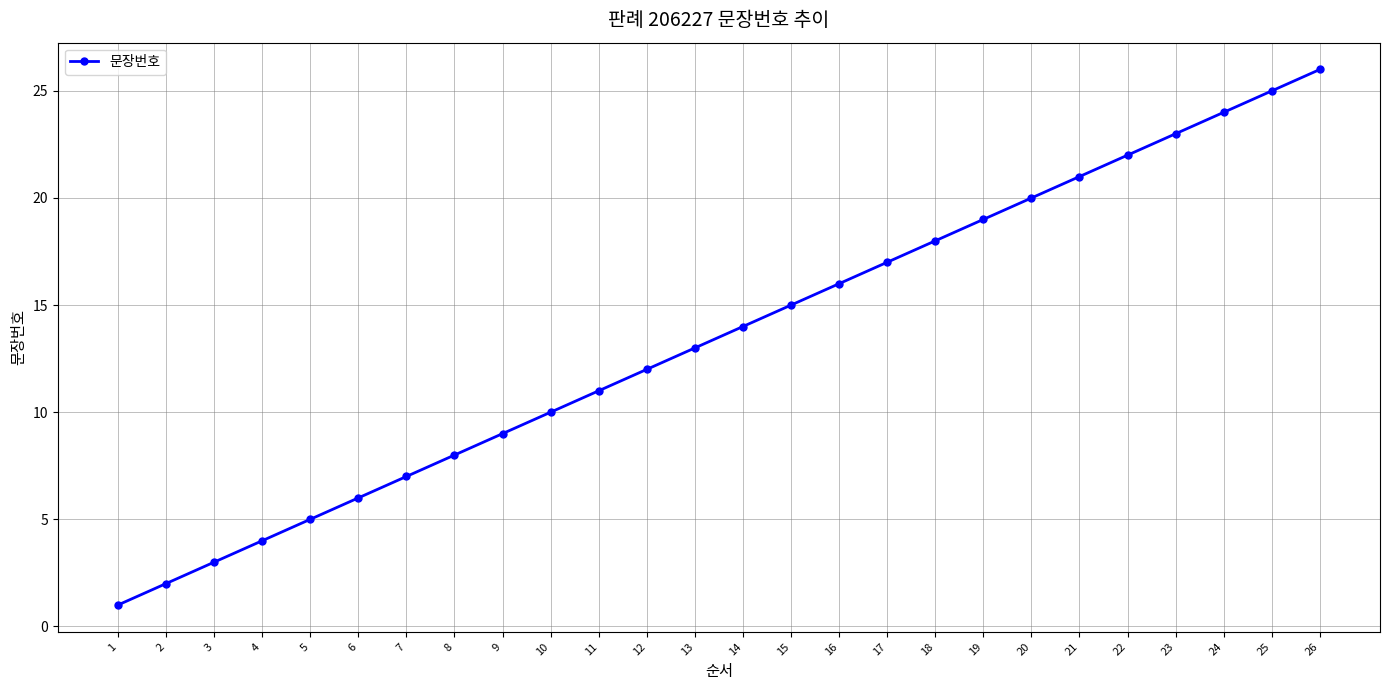

Is it true that the value at 19 is 19?

True